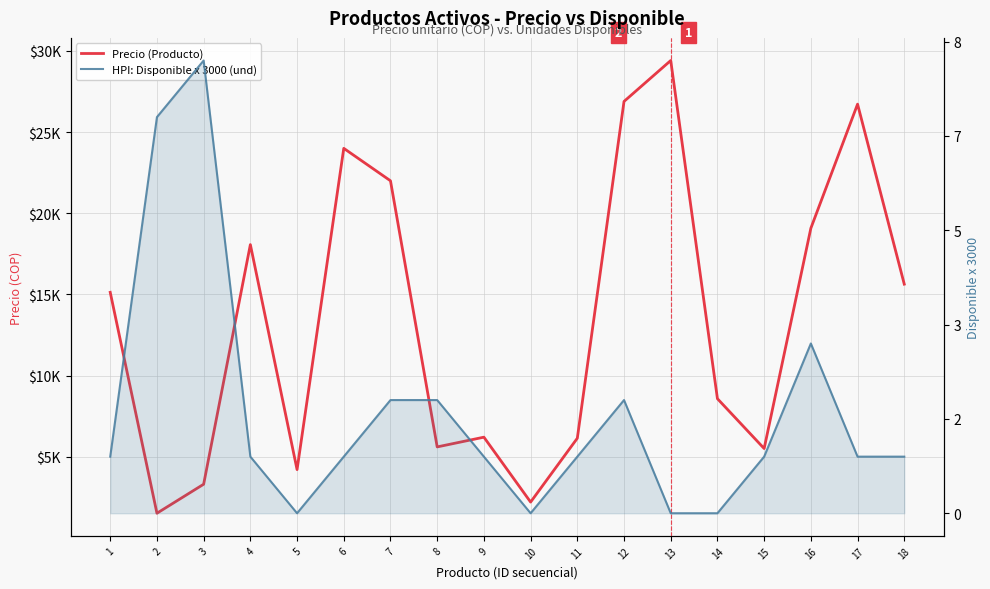

Does the chart display data point markers on the line(s)?

No